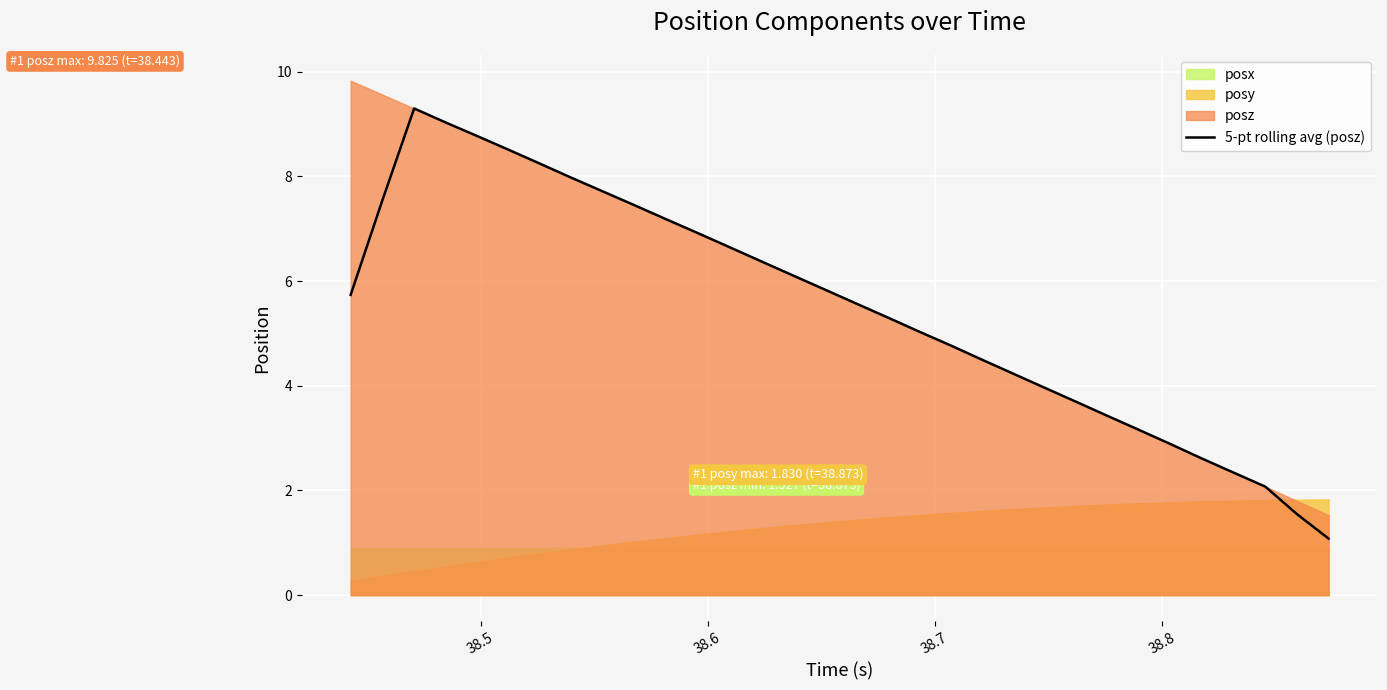

True or false: there are more than 1 points higher than both neighbors.

False